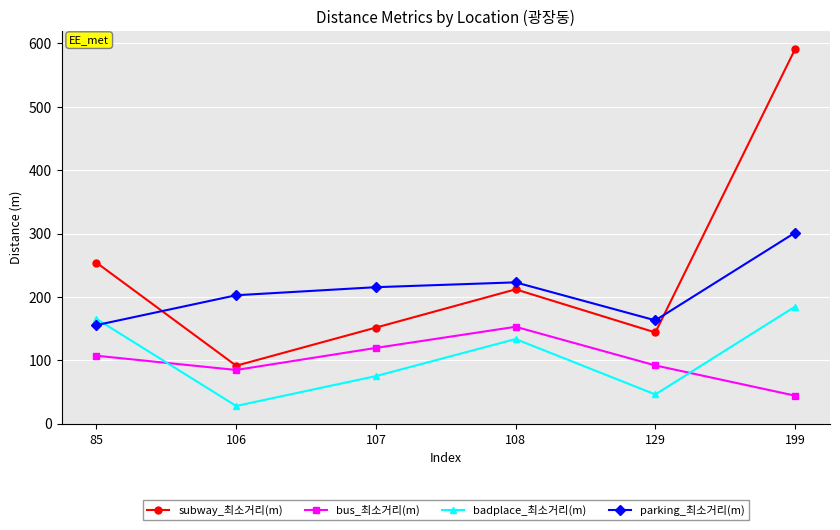

Where is the first local maximum for subway_최소거리(m)?

108